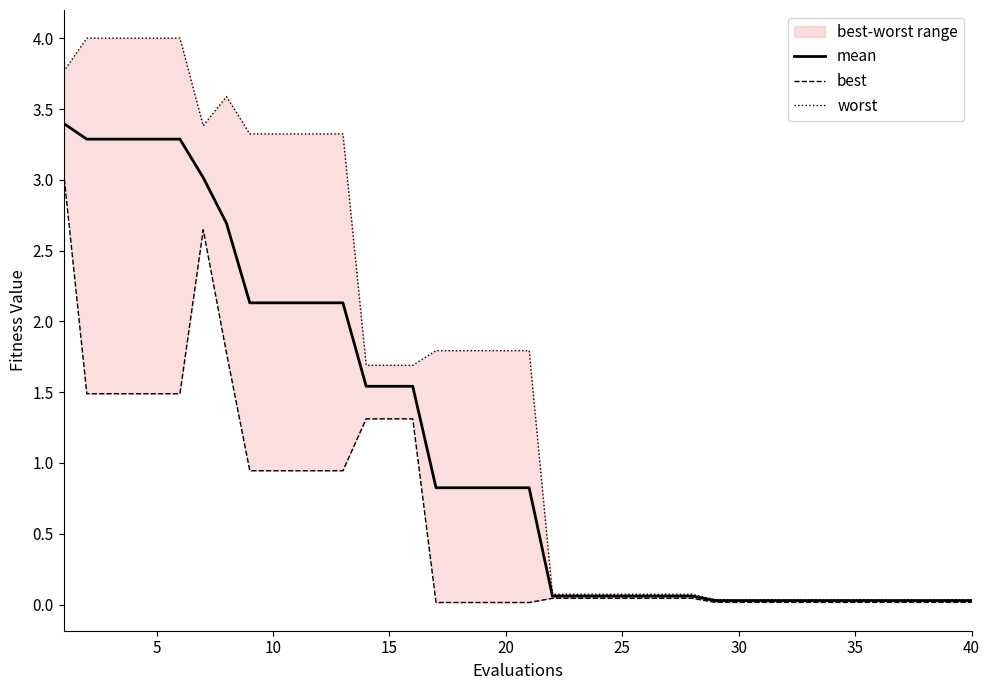

What is the highest value of the mean series?

3.4